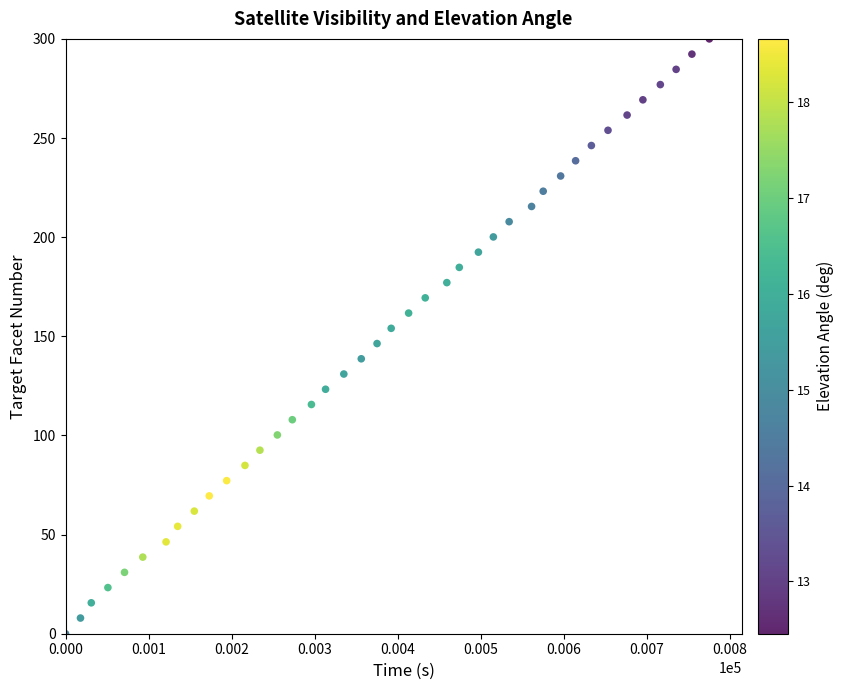

What is the range of Y values (max minus min)?

300.0